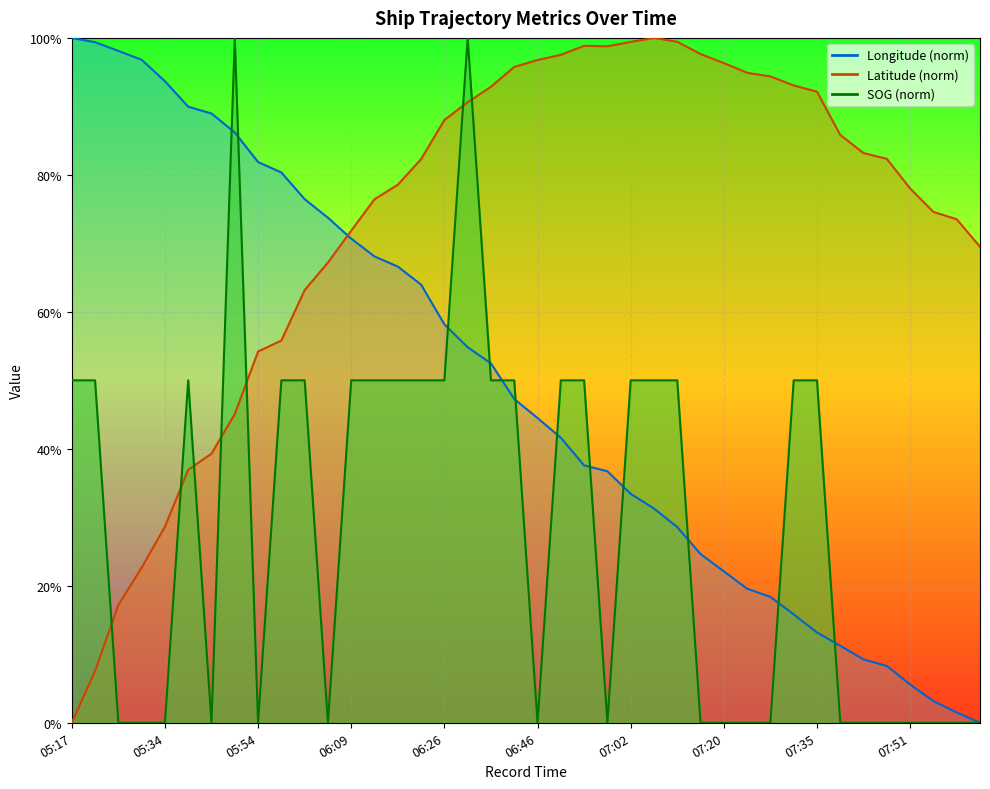

True or false: SOG has more than 1 points higher than both neighbors.

True